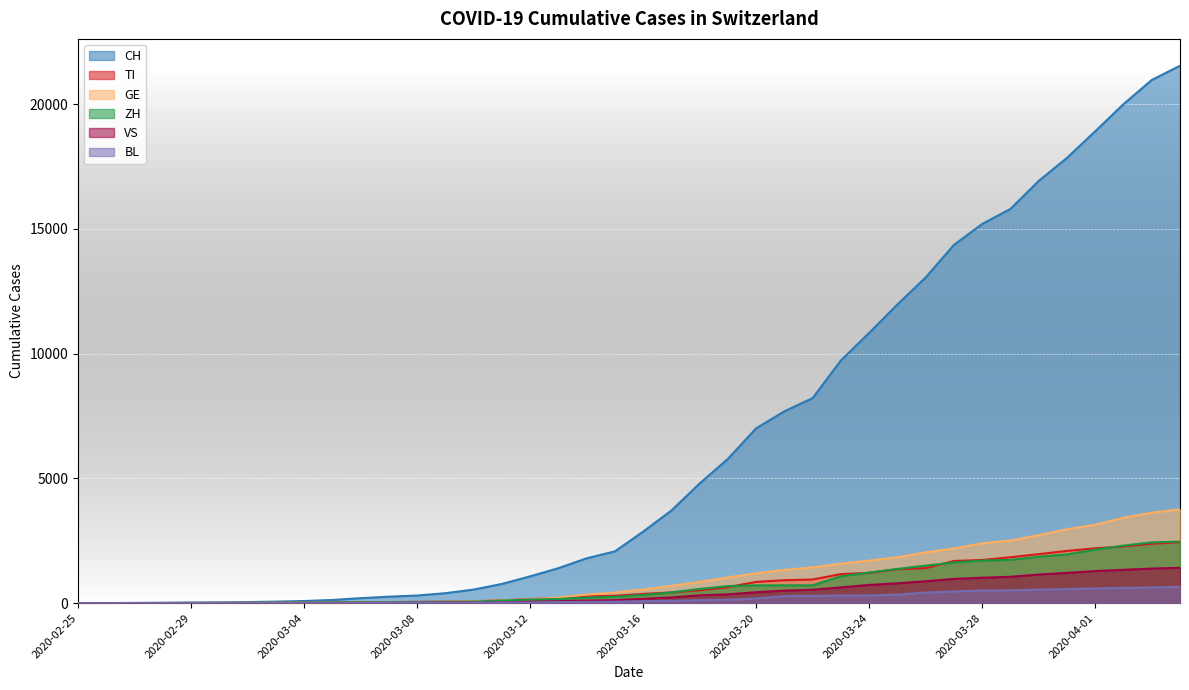

True or false: VS and TI intersect in this chart.

False